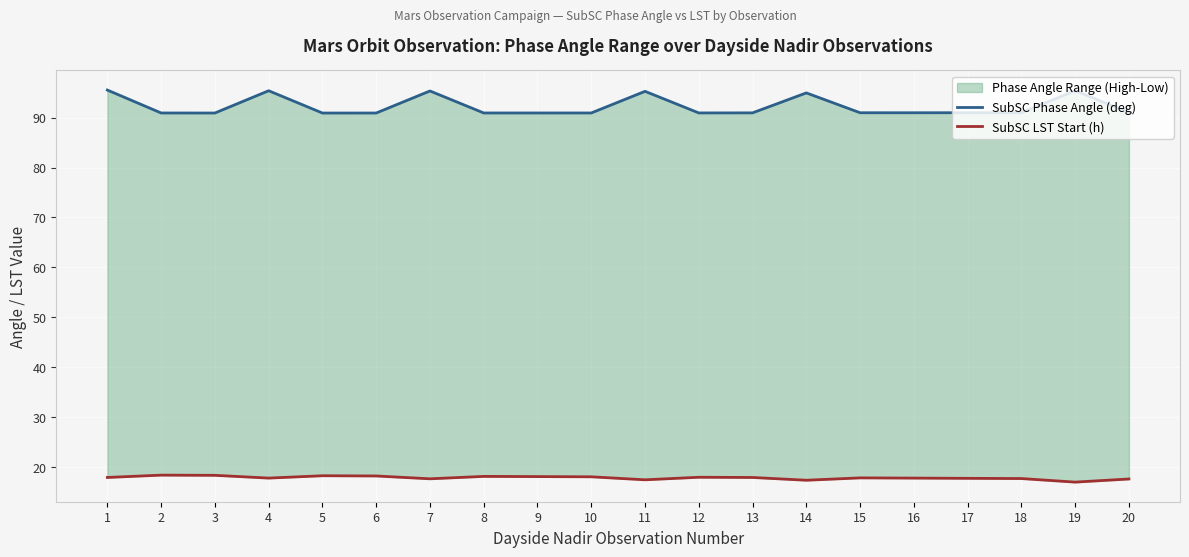

At how many categories does at least one series exceed 25?

20